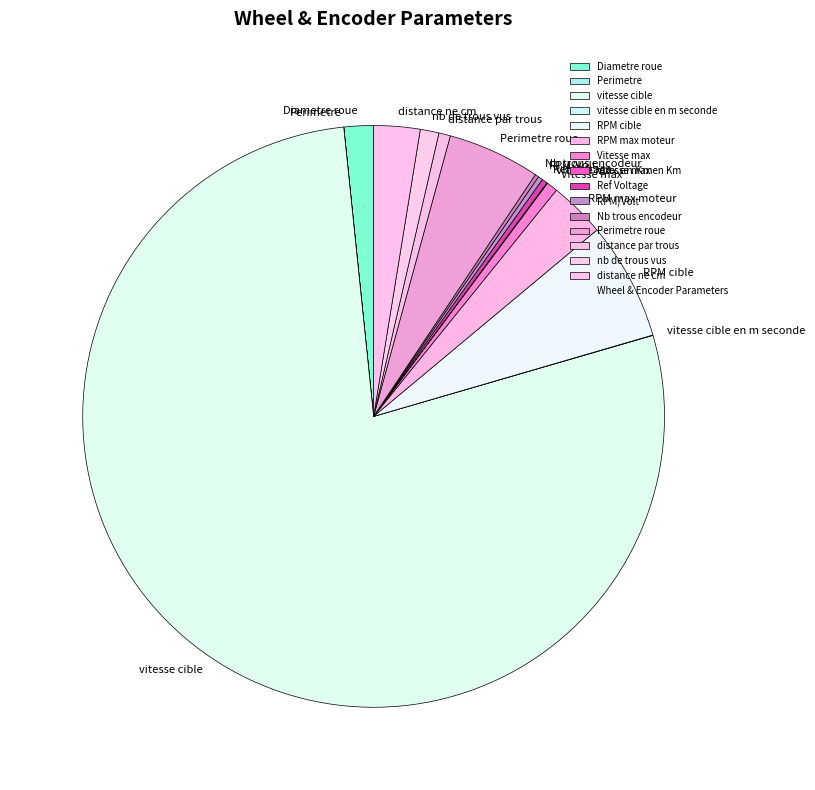

Which slice is the largest?

vitesse cible